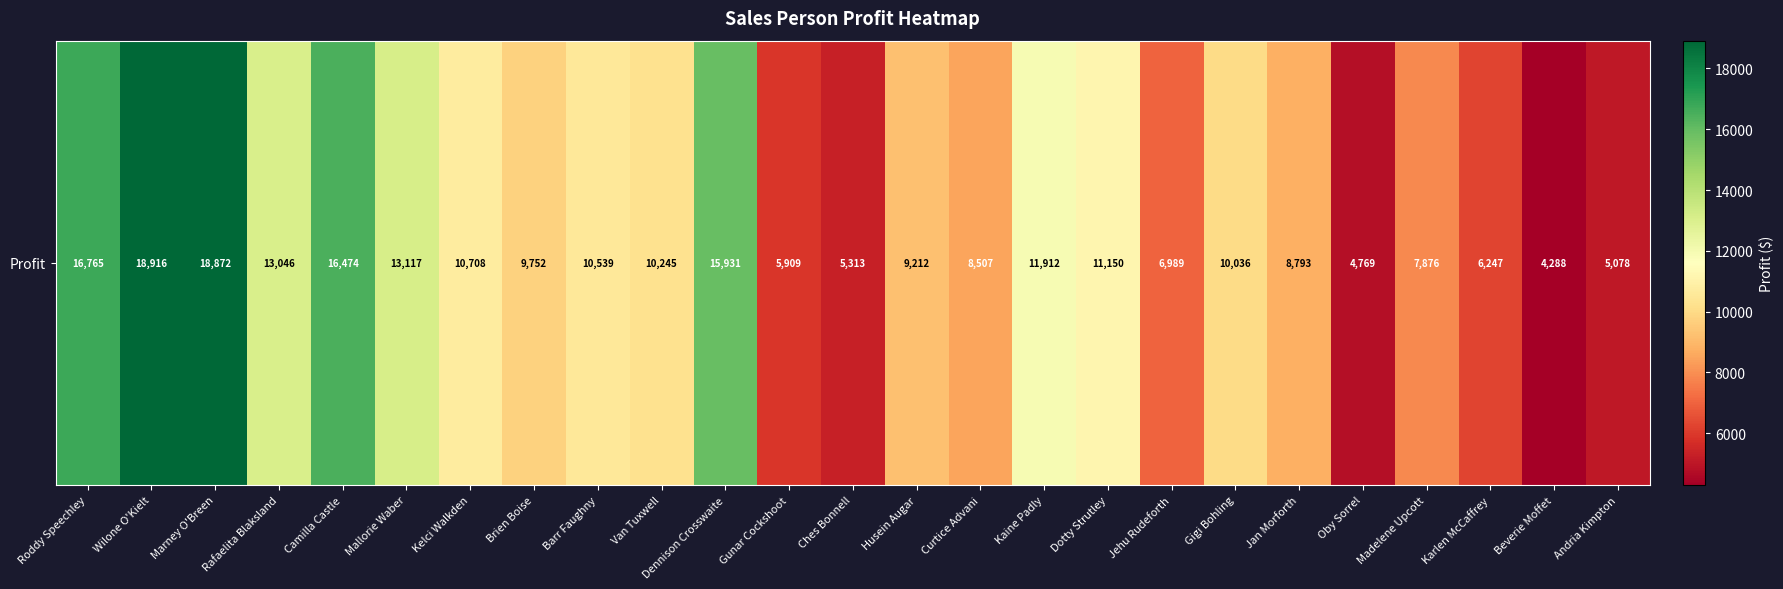

Is it true that the value at Gigi Bohling is 3272.1?

False